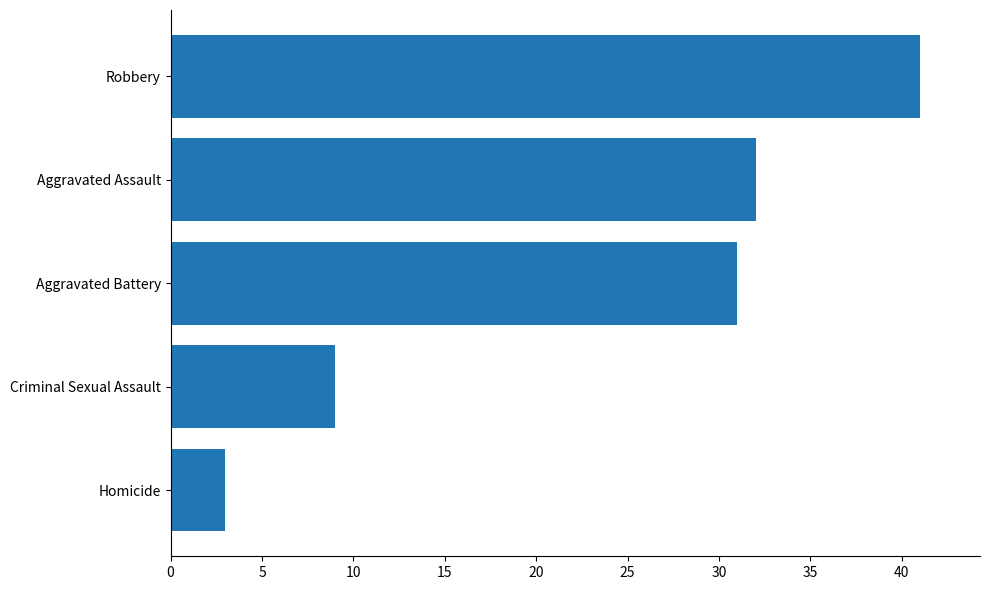

The value at Criminal Sexual Assault is 2. True or false?

False